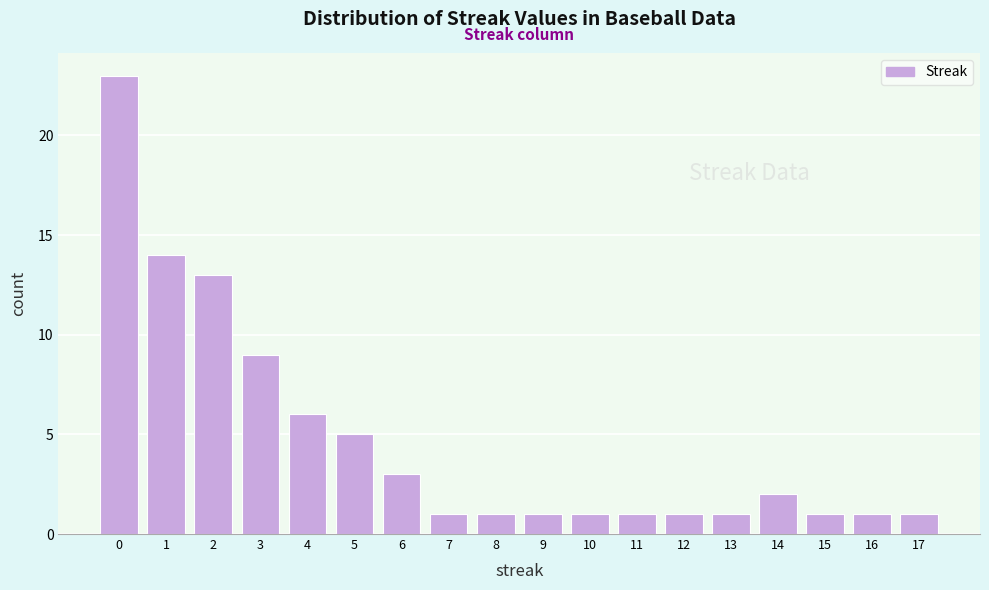

Reading left to right, list every bar in this chart as the range it spans on the x-axis followed by its height. The values are not printed on the chart, so give them approximately, as read against the axis.

-0.5 to 0.5: 23
0.5 to 1.5: 14
1.5 to 2.5: 13
2.5 to 3.5: 9
3.5 to 4.5: 6
4.5 to 5.5: 5
5.5 to 6.5: 3
6.5 to 7.5: 1
7.5 to 8.5: 1
8.5 to 9.5: 1
9.5 to 10.5: 1
10.5 to 11.5: 1
11.5 to 12.5: 1
12.5 to 13.5: 1
13.5 to 14.5: 2
14.5 to 15.5: 1
15.5 to 16.5: 1
16.5 to 17.5: 1